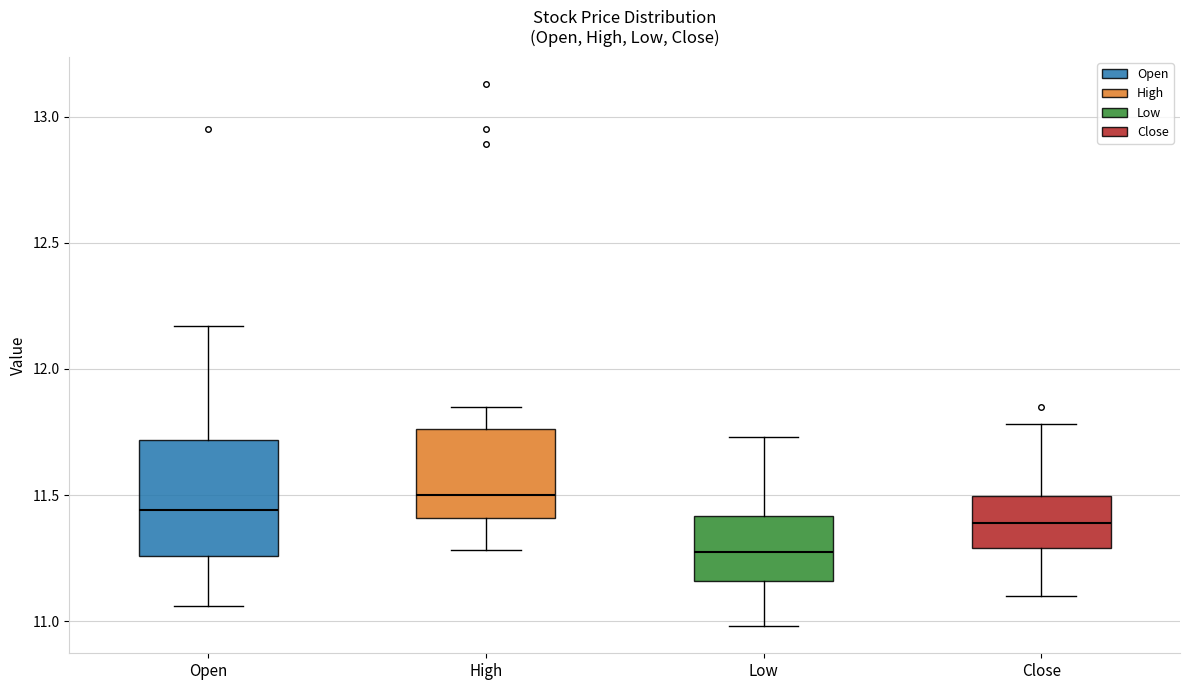

Reading left to right, read every box against the y-axis: the position of its median line, the range the box covers, and the ends of its whiskers. The values are not printed on the chart, so give them approximately, as read against the axis.

Open: median 11.45, box 11.25 to 11.70, whiskers 11.05 to 12.15
High: median 11.50, box 11.40 to 11.75, whiskers 11.30 to 11.85
Low: median 11.30, box 11.15 to 11.40, whiskers 11.00 to 11.75
Close: median 11.40, box 11.30 to 11.50, whiskers 11.10 to 11.80